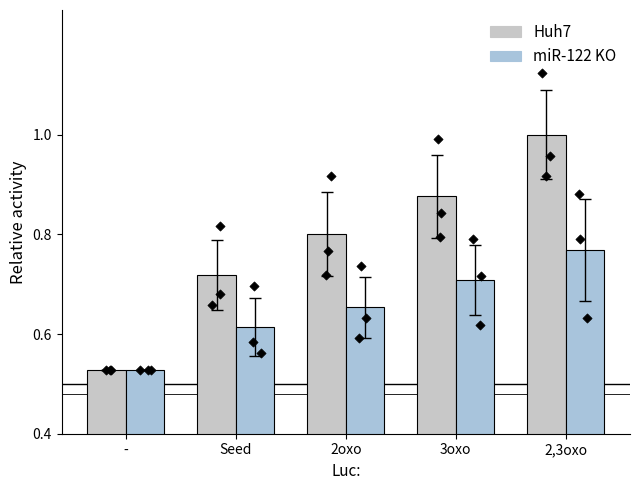

What is the total value across all series at -?

1.1